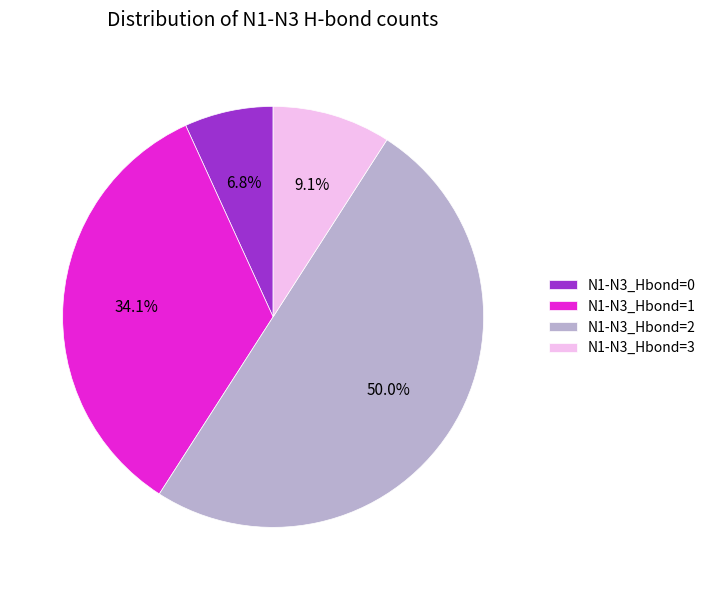

To the nearest percent, what percentage of the pie is N1-N3_Hbond=3?

9%